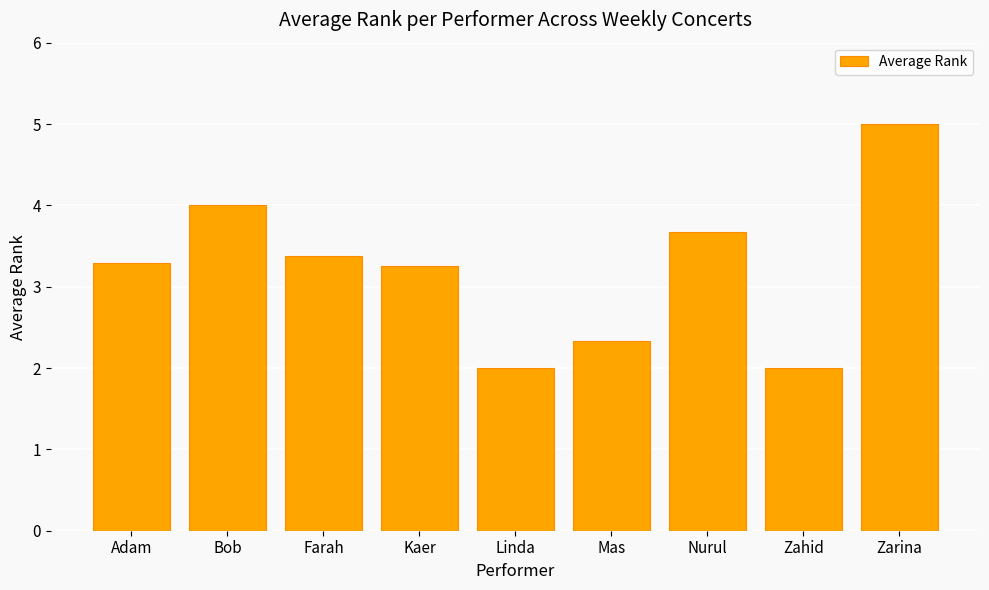

What is the change in value from Adam to Farah?

+0.1